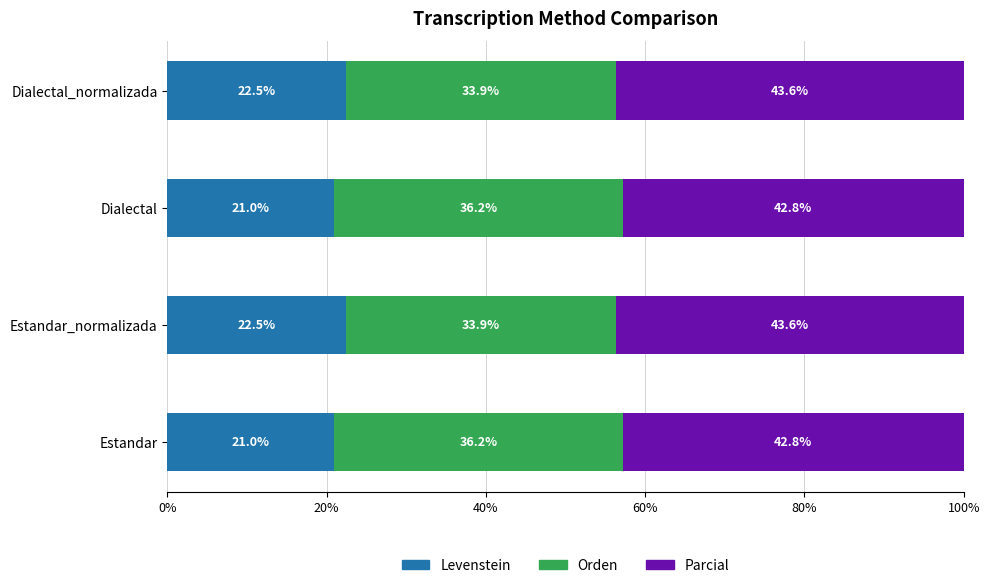

What is the minimum value for Levenstein?

21.0